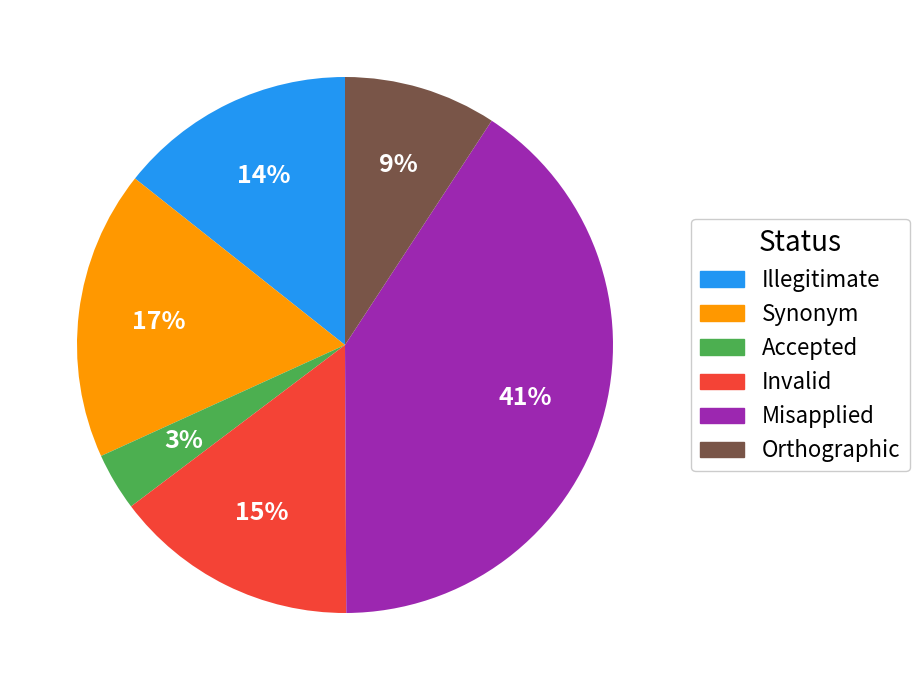

Is there any slice that represents more than half of the pie?

No